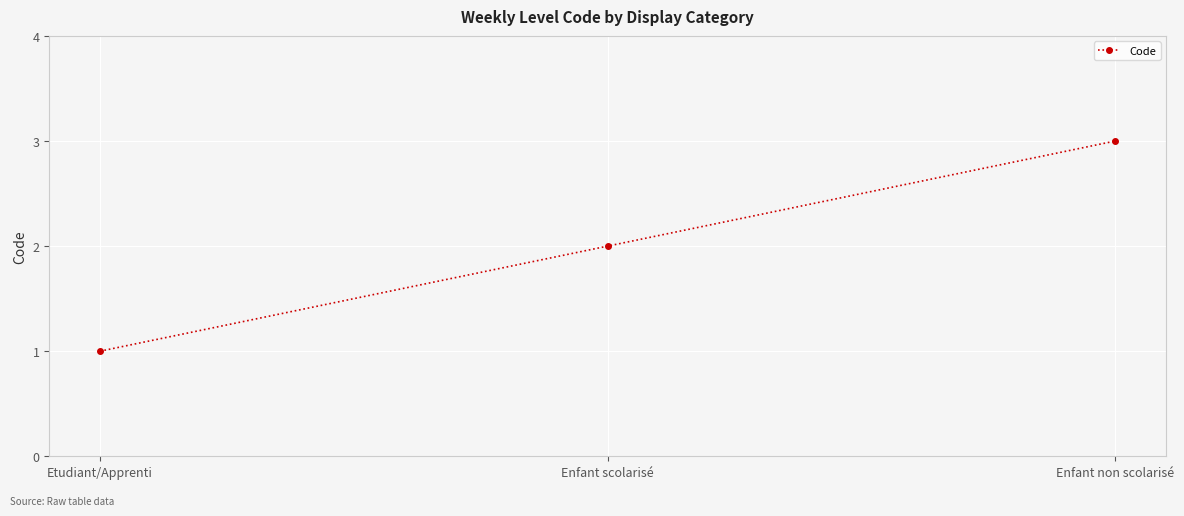

List the labels in order of value, largest first.

Enfant non scolarisé, Enfant scolarisé, Etudiant/Apprenti